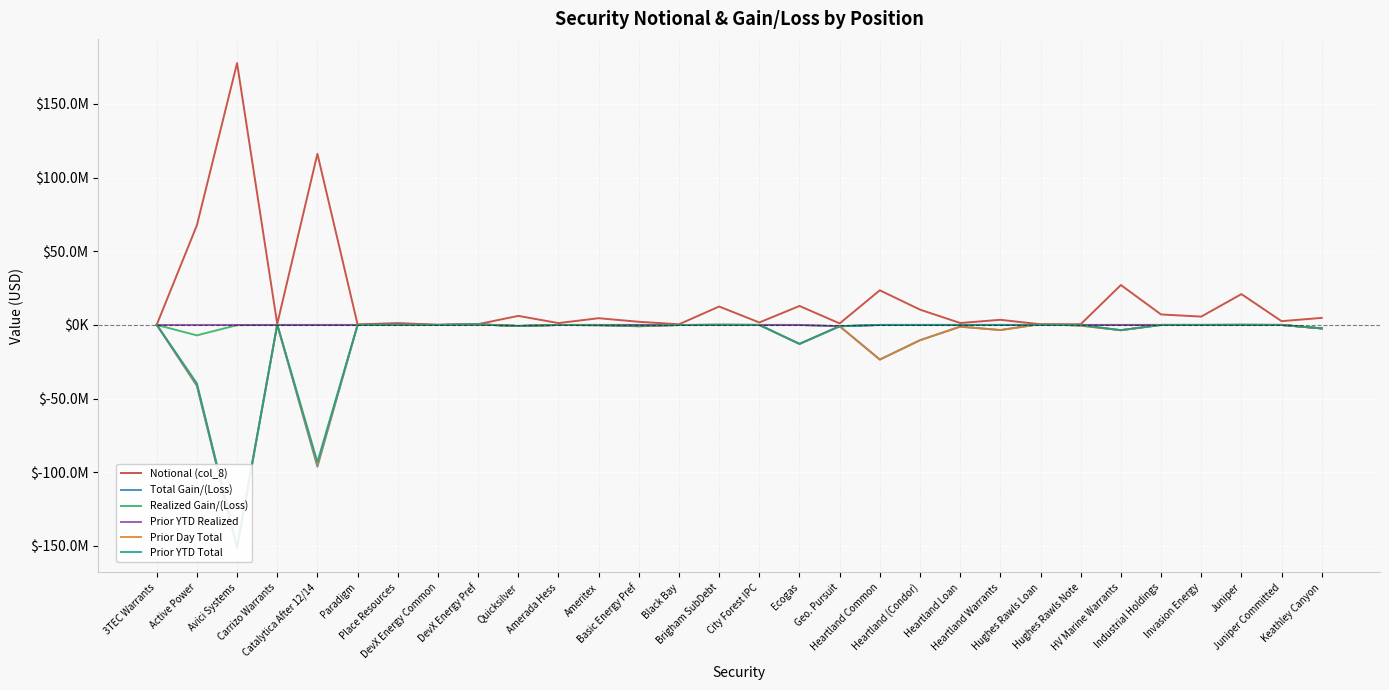

How many times do Prior YTD Total and Realized Gain/(Loss) cross each other?

3